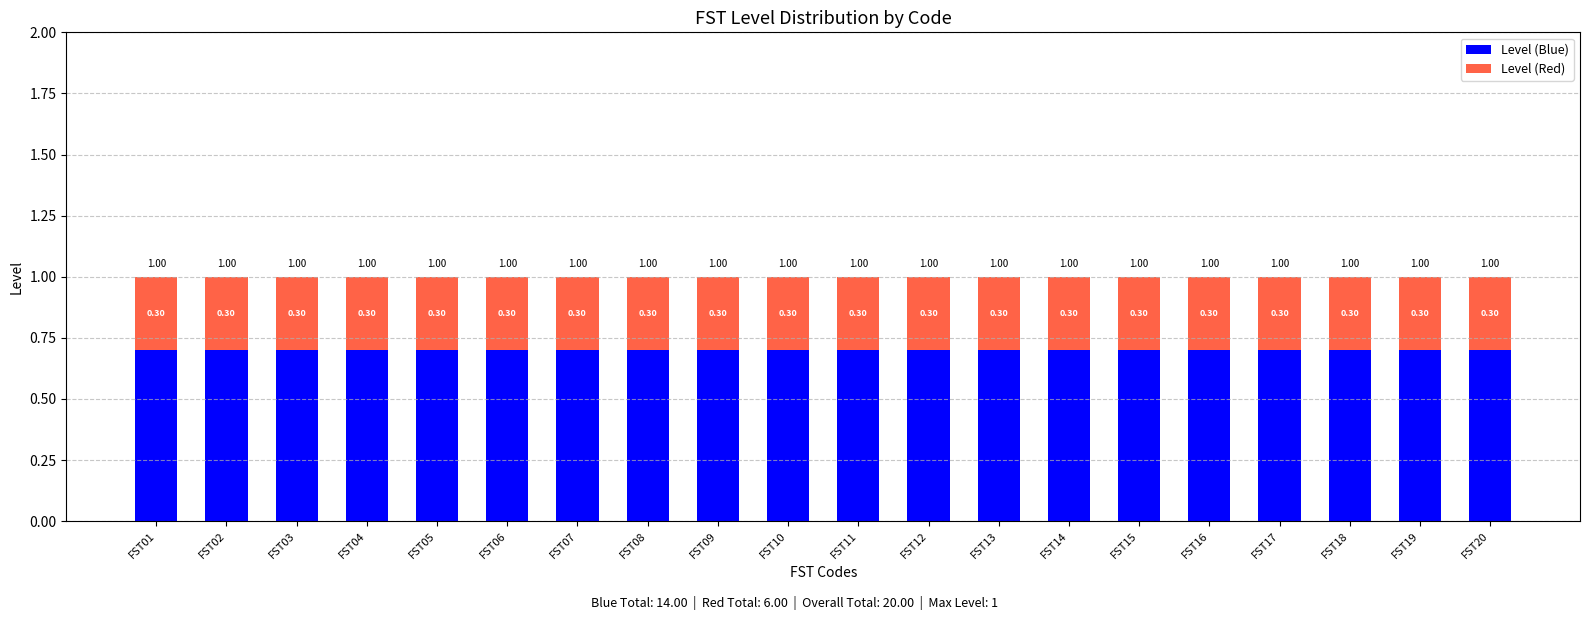

What is the value of the Level (Blue) bar at the 19th from the left?

0.7